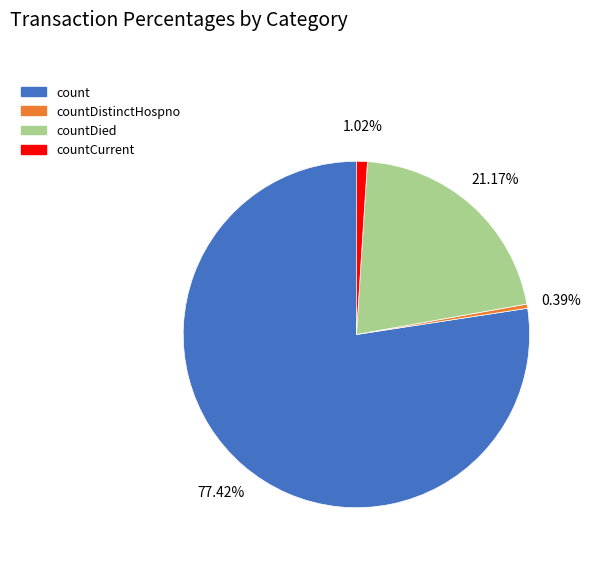

Does any single category account for the majority?

Yes